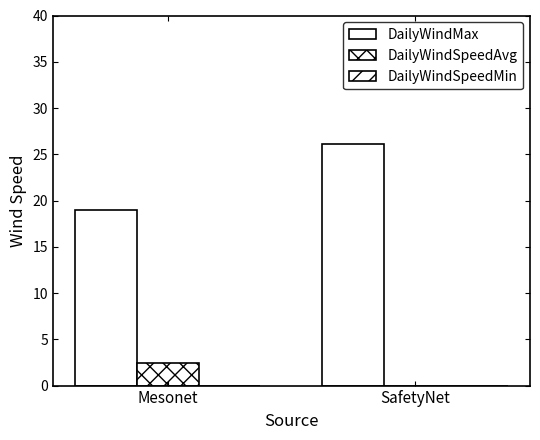

What is the sum of all DailyWindMax values?

45.1